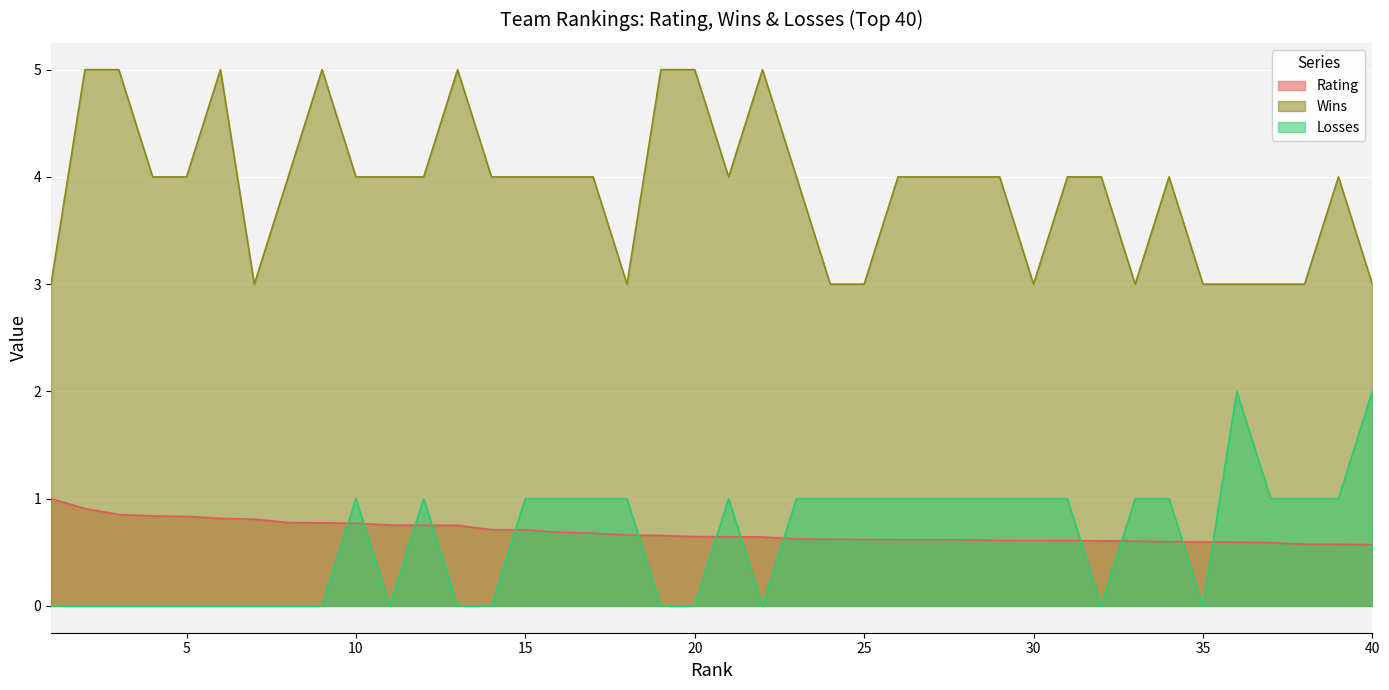

How many lines are shown in the chart?

3